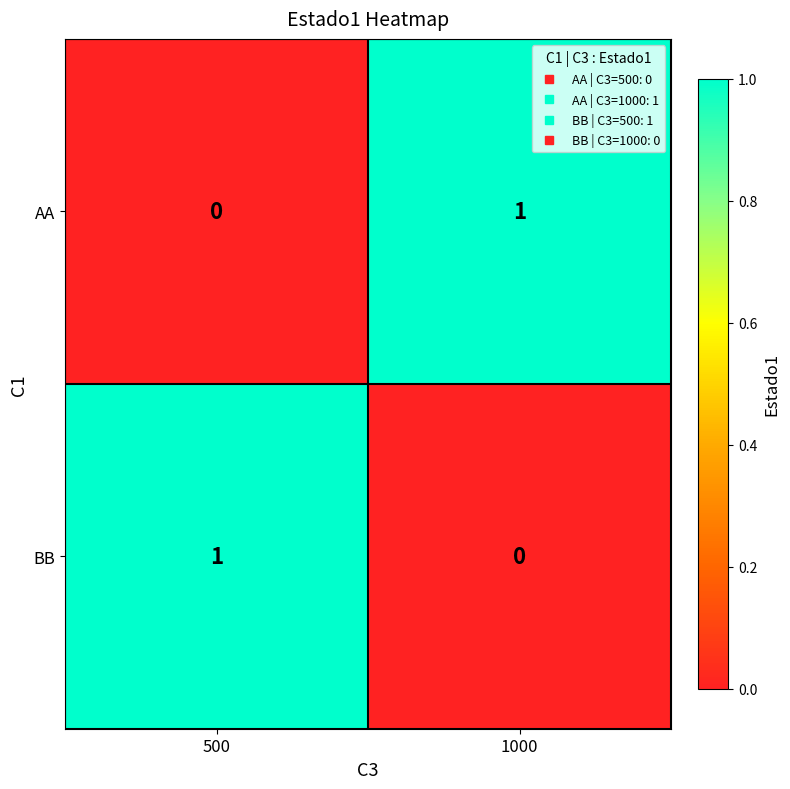

Is the value of BB at 500 greater than the value of AA at 500?

Yes